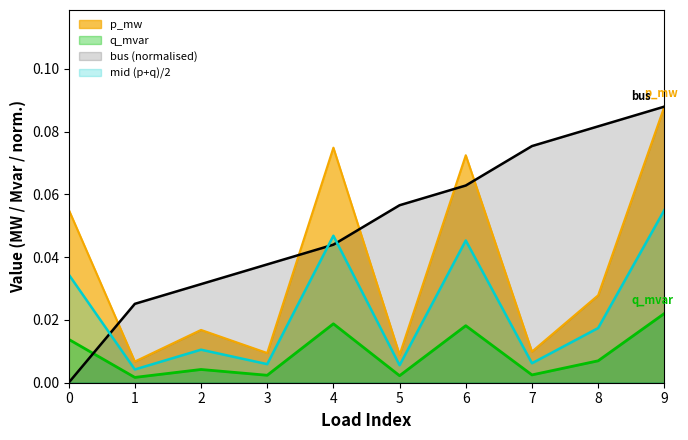

How many interior local valleys does the p_mw series have?

4